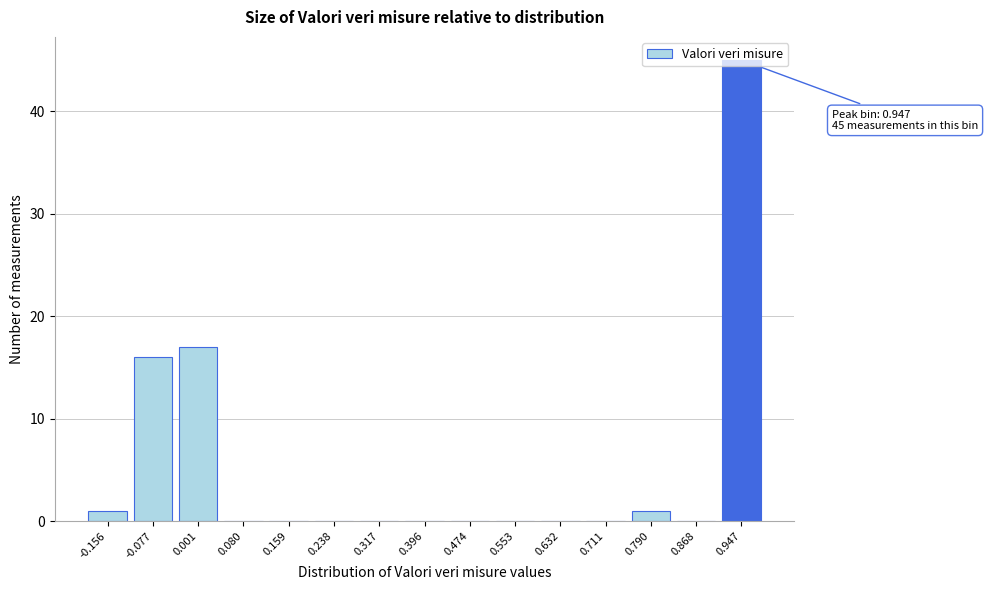

What is the change in value from -0.077 to 0.790?

-15